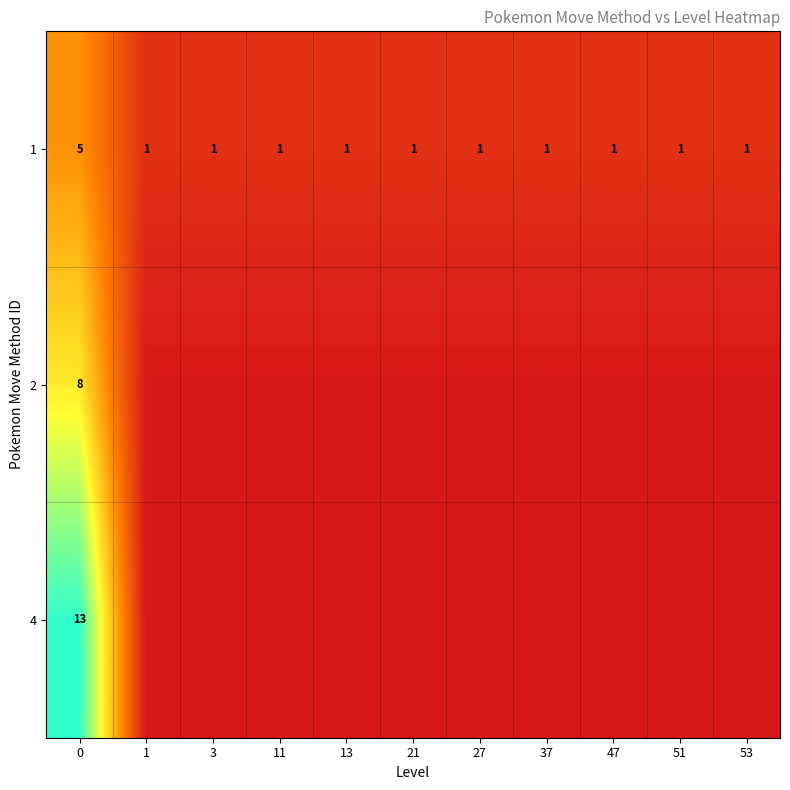

What is the difference between the maximum and minimum values in the 1 series?

4